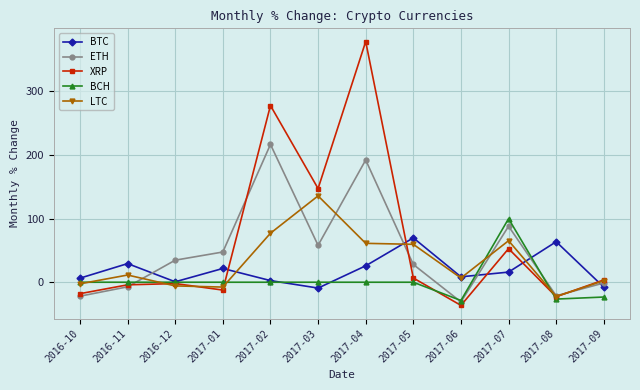

How many lines are shown in the chart?

5